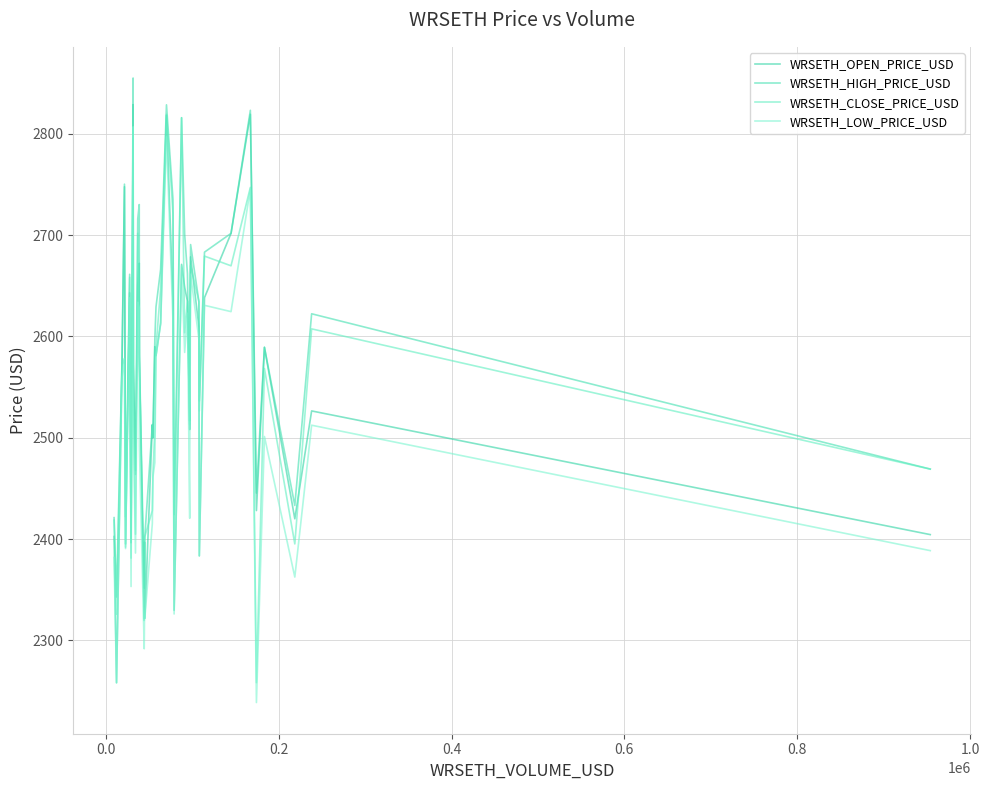

True or false: WRSETH_HIGH_PRICE_USD and WRSETH_CLOSE_PRICE_USD intersect in this chart.

False